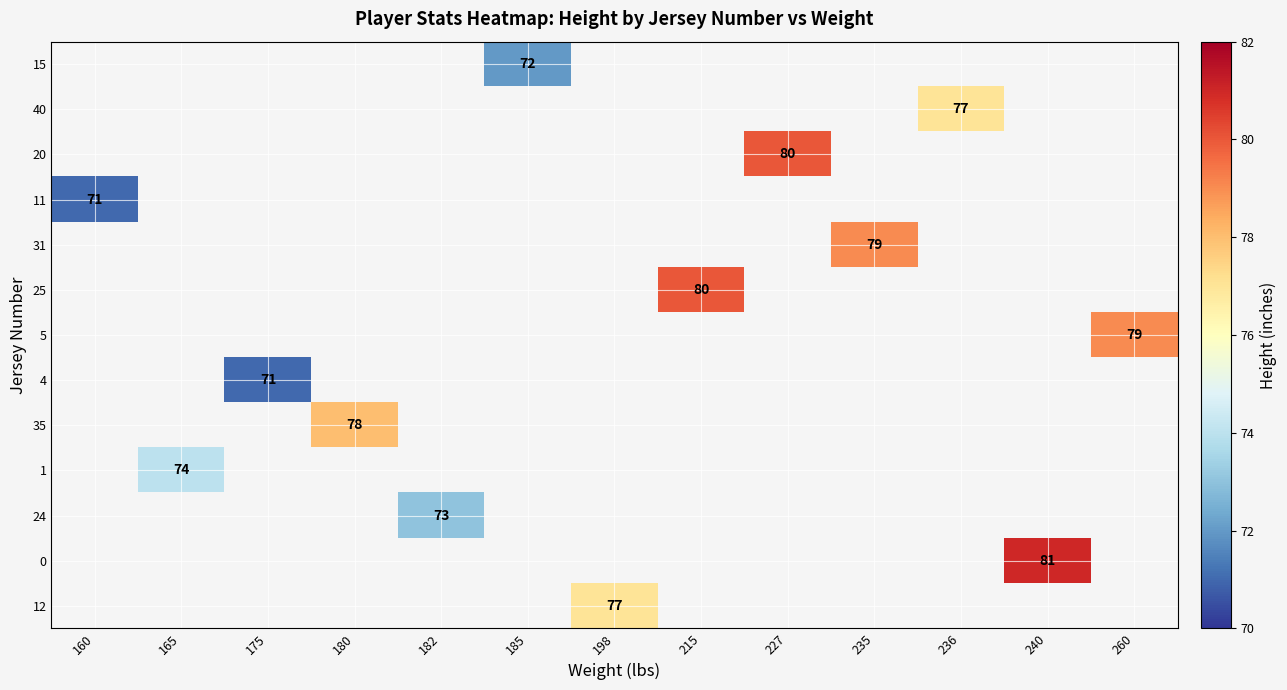

How many series are shown in this chart?

13